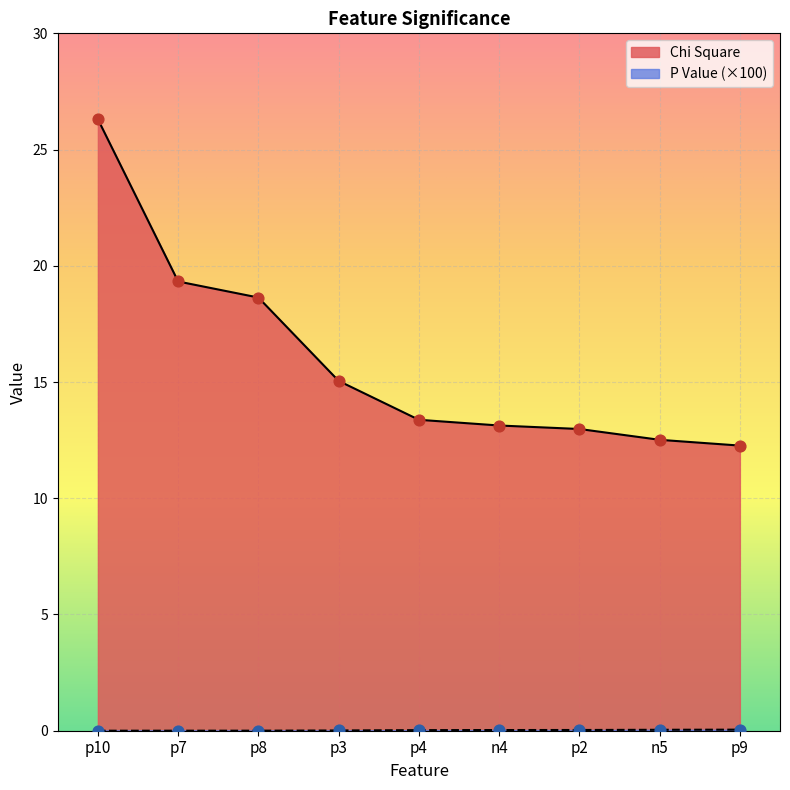

Which series has the largest Y range (max minus min)?

Chi Square